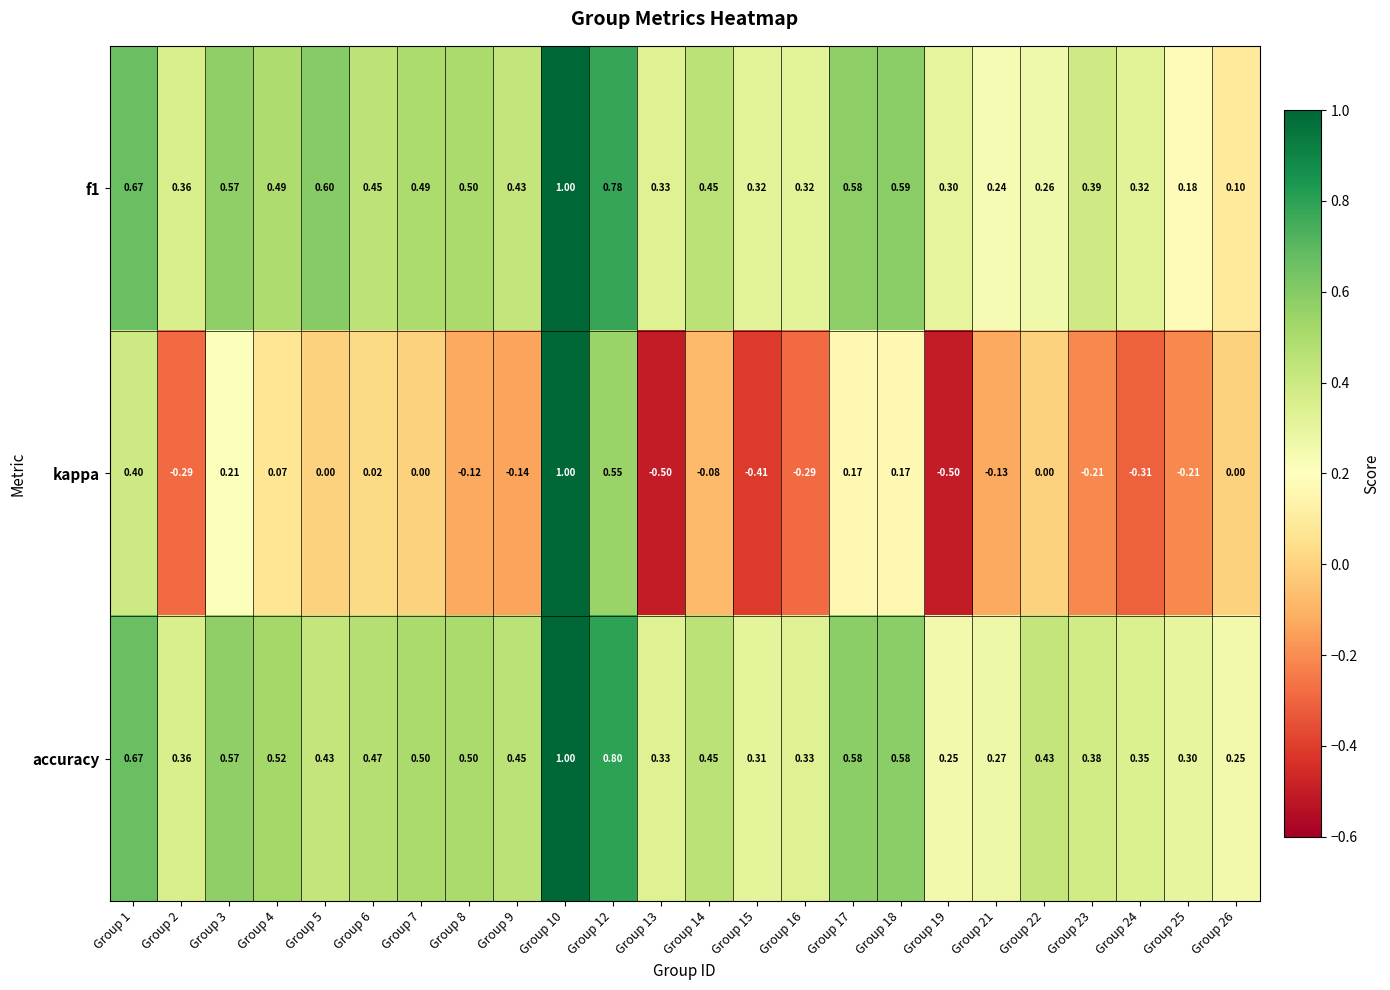

Is the value of f1 at Group 17 greater than the value of kappa at Group 19?

Yes